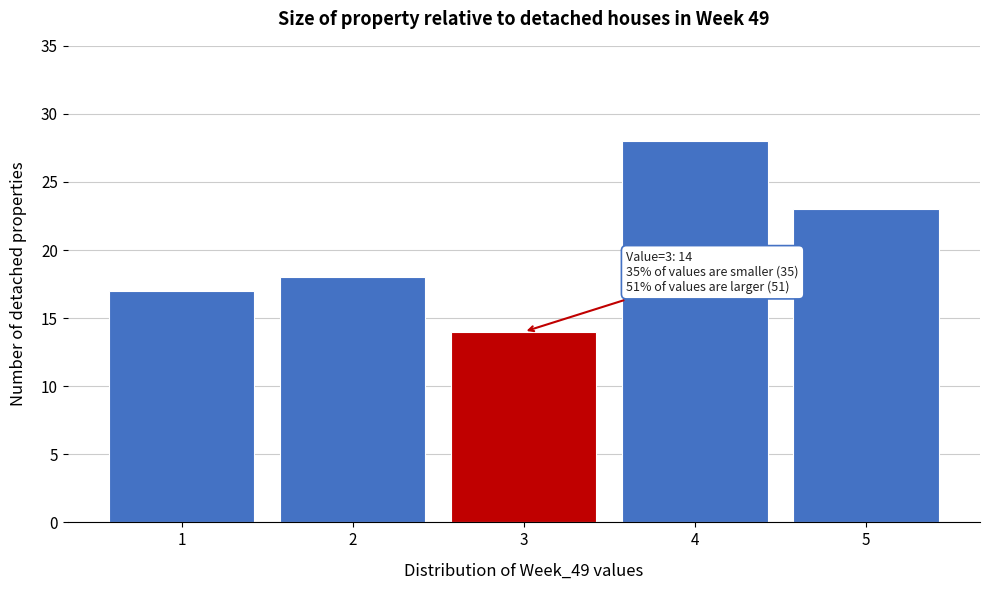

Over which range of the x-axis is the bar tallest?

3.5 to 4.5